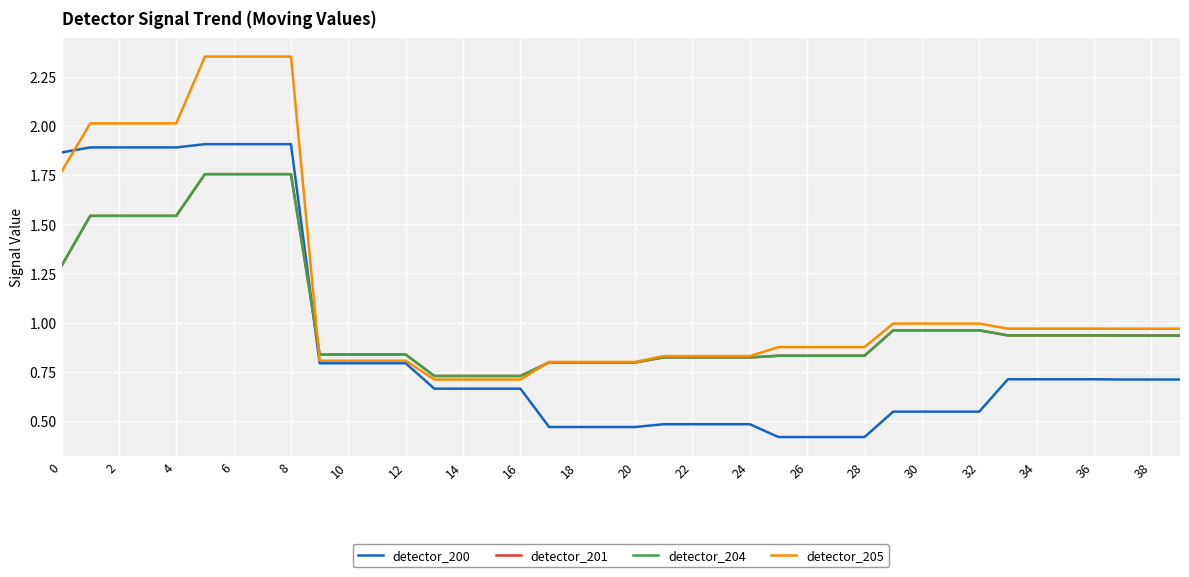

What is the label of the 31st point from the left?

30